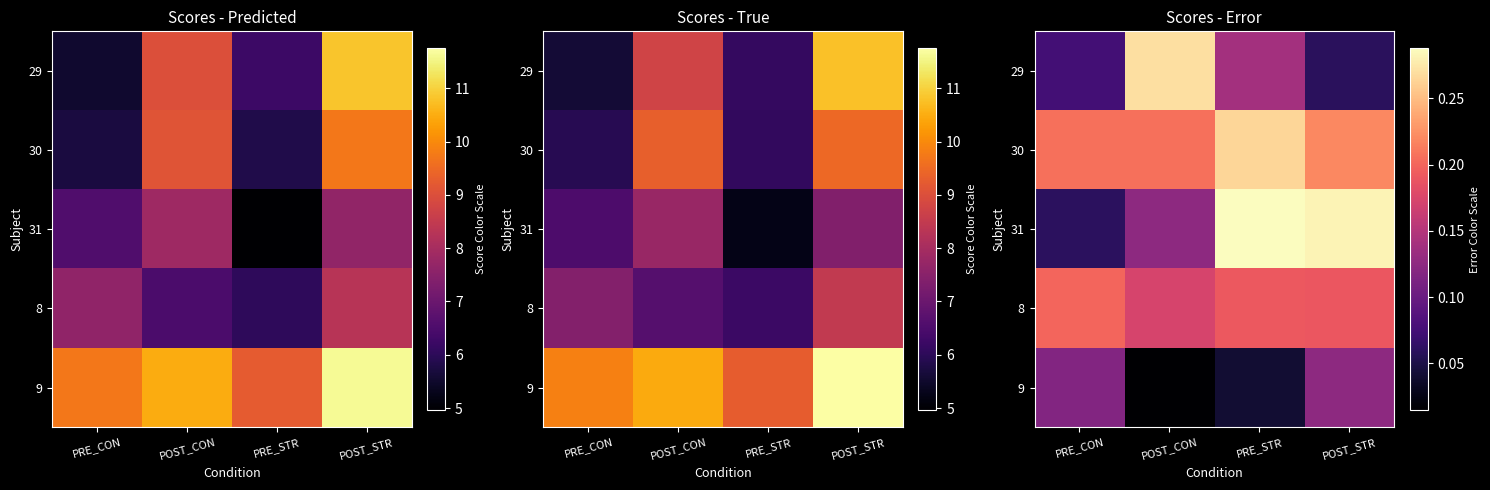

What is the difference between the highest and lowest values at PRE_CON?

0.1